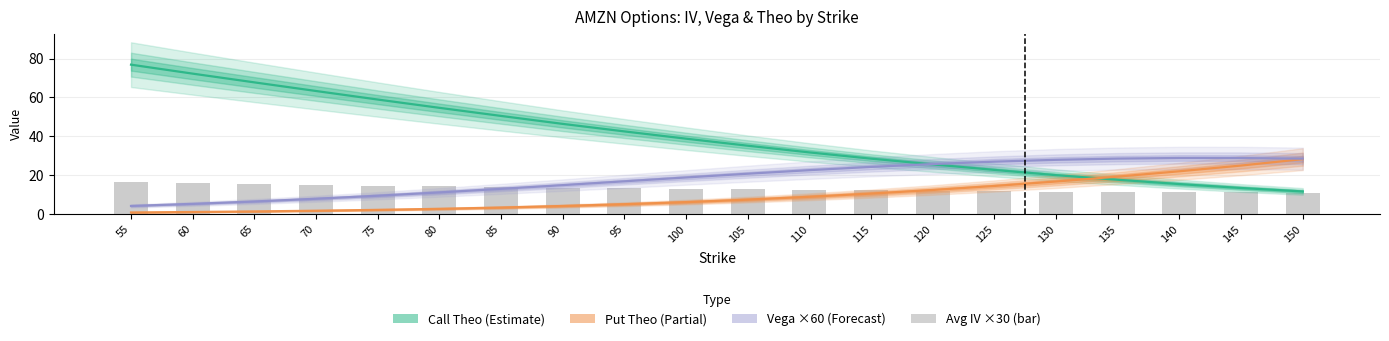

What is the maximum value for Put Theo (Partial)?

28.2